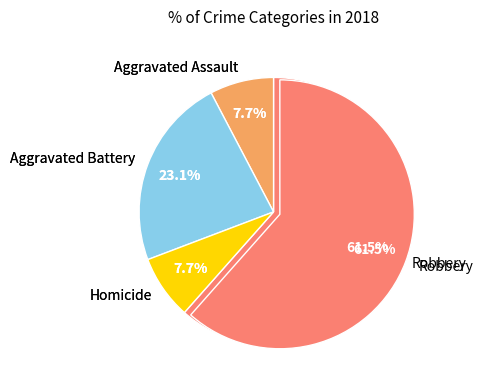

The Aggravated Assault slice represents 8% of the pie. True or false?

True